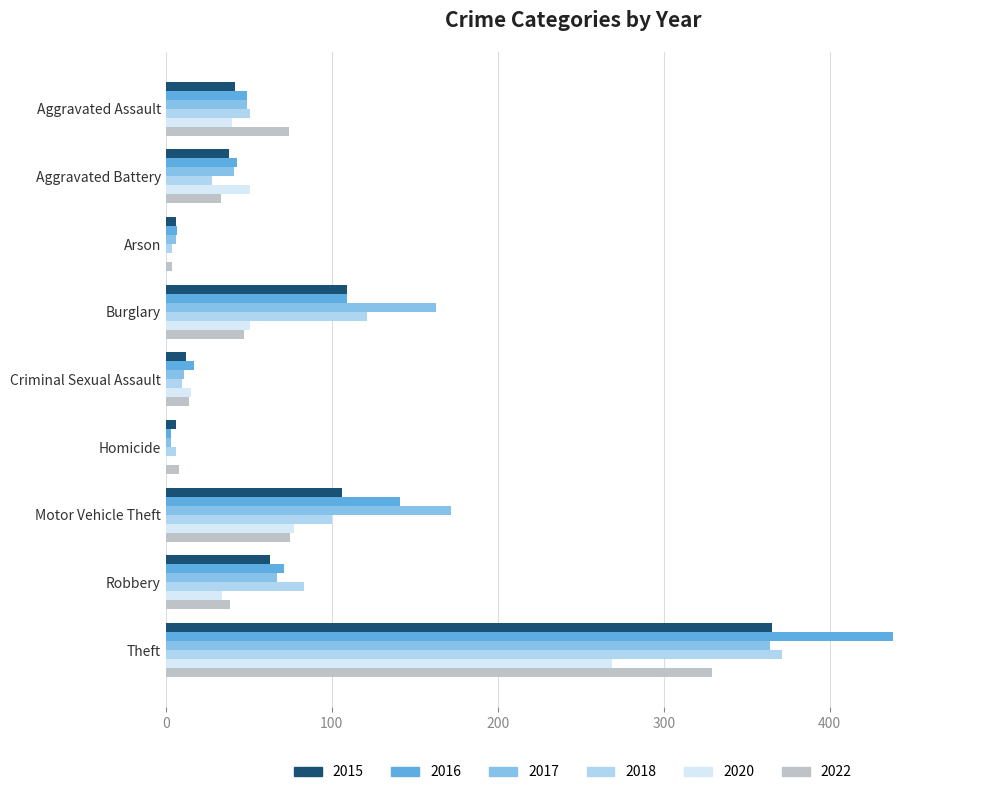

What is the greatest value displayed?

438